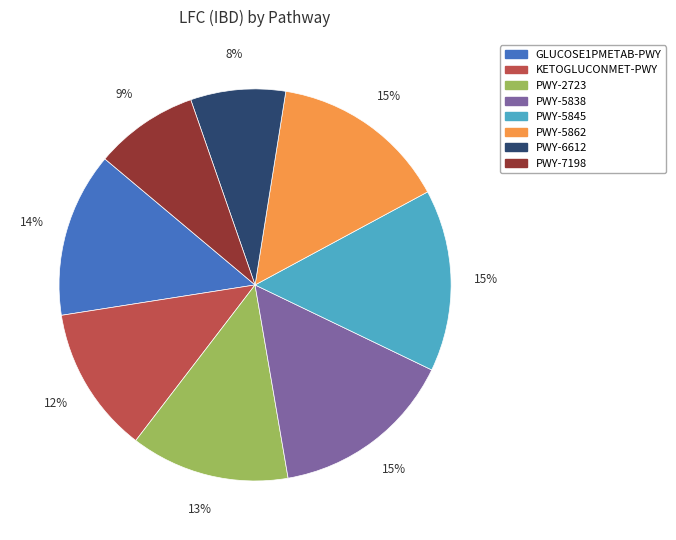

Which has a higher value, PWY-5845 or KETOGLUCONMET-PWY?

PWY-5845